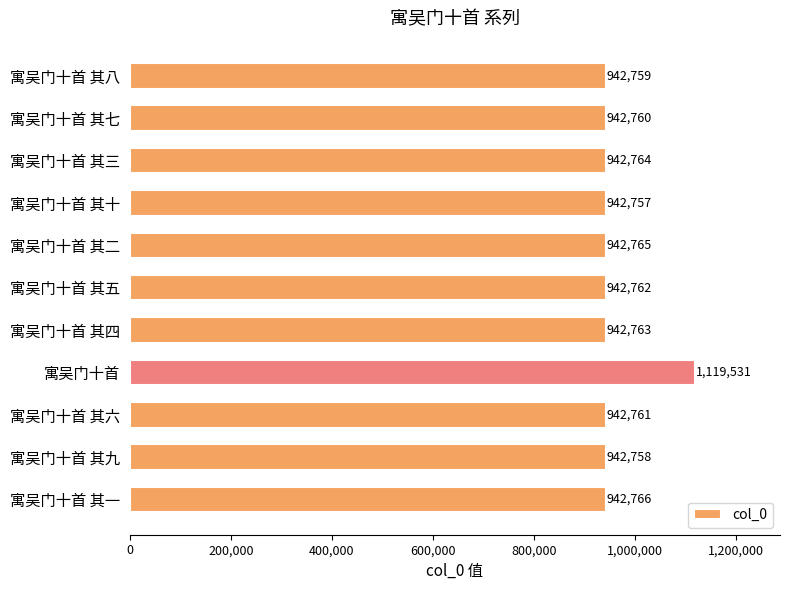

What is the value of the 7th bar from the top?

942763